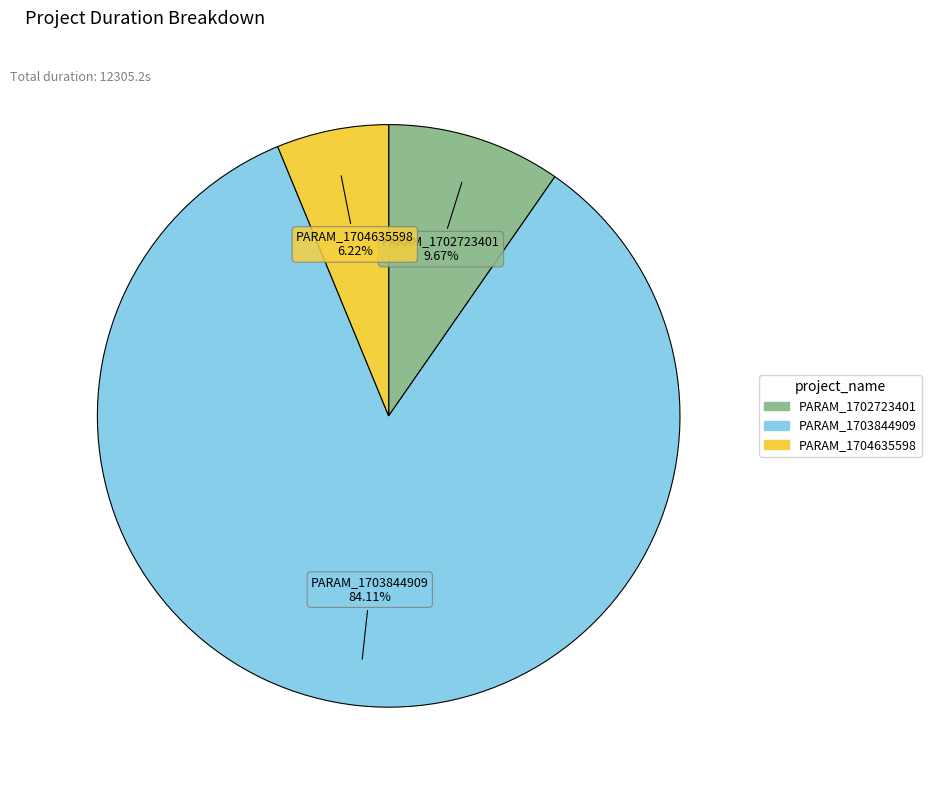

Is there a majority slice in this chart?

Yes